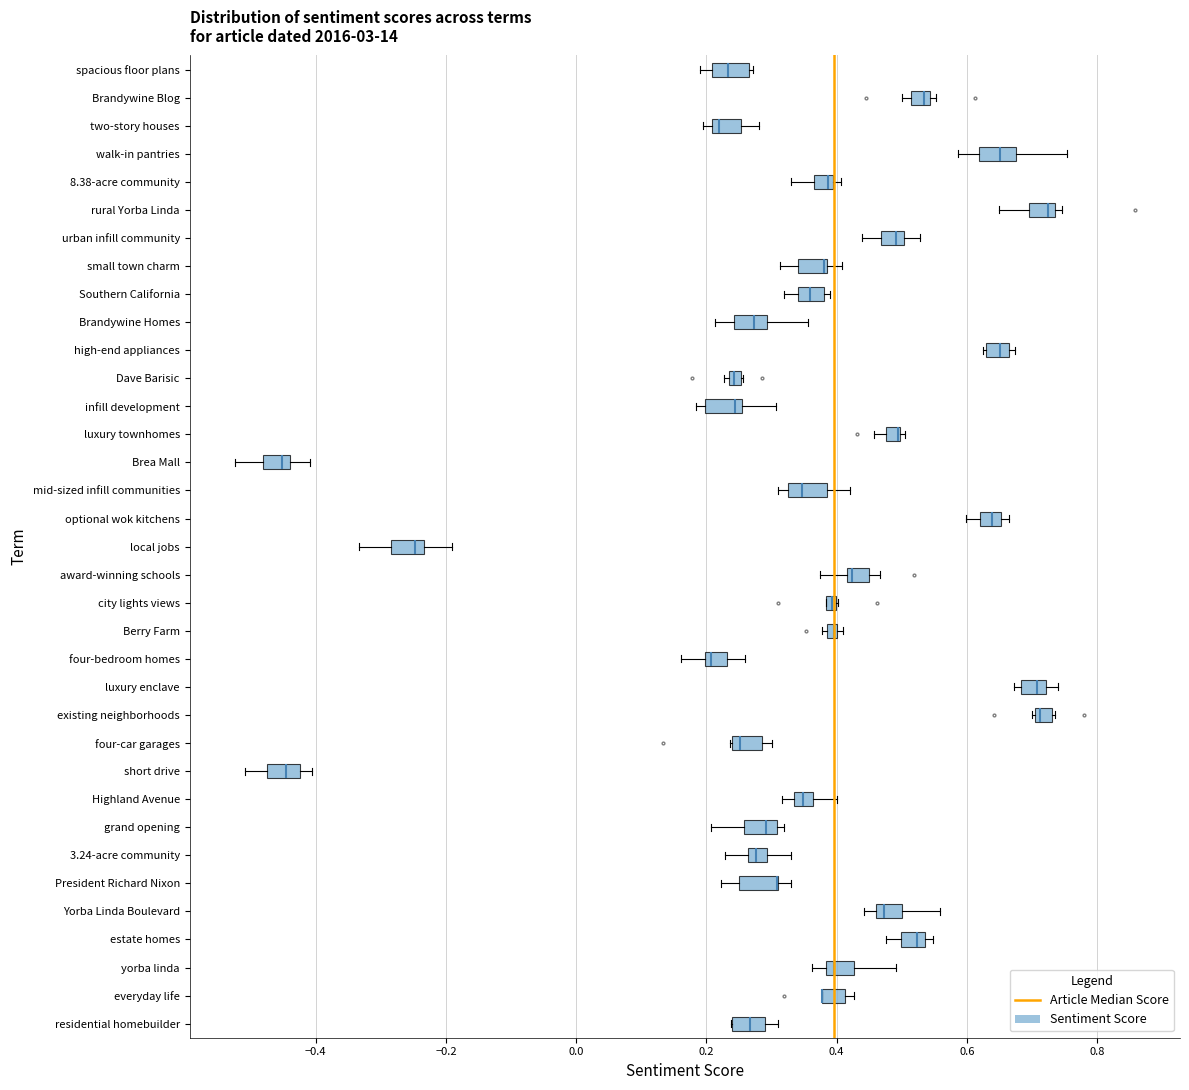

Where is the left edge of the box for Brandywine Blog on the x-axis? The values are not printed on the chart, so give them approximately, as read against the axis.

0.52